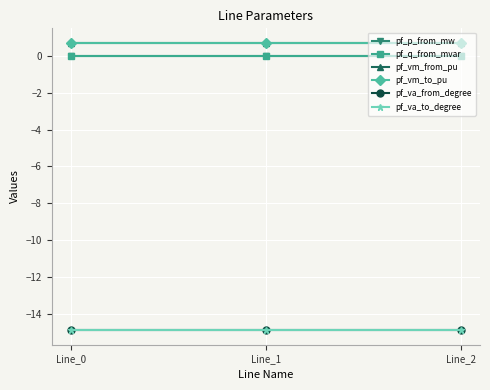

The value of pf_va_to_degree at Line_0 is -22.5. True or false?

False